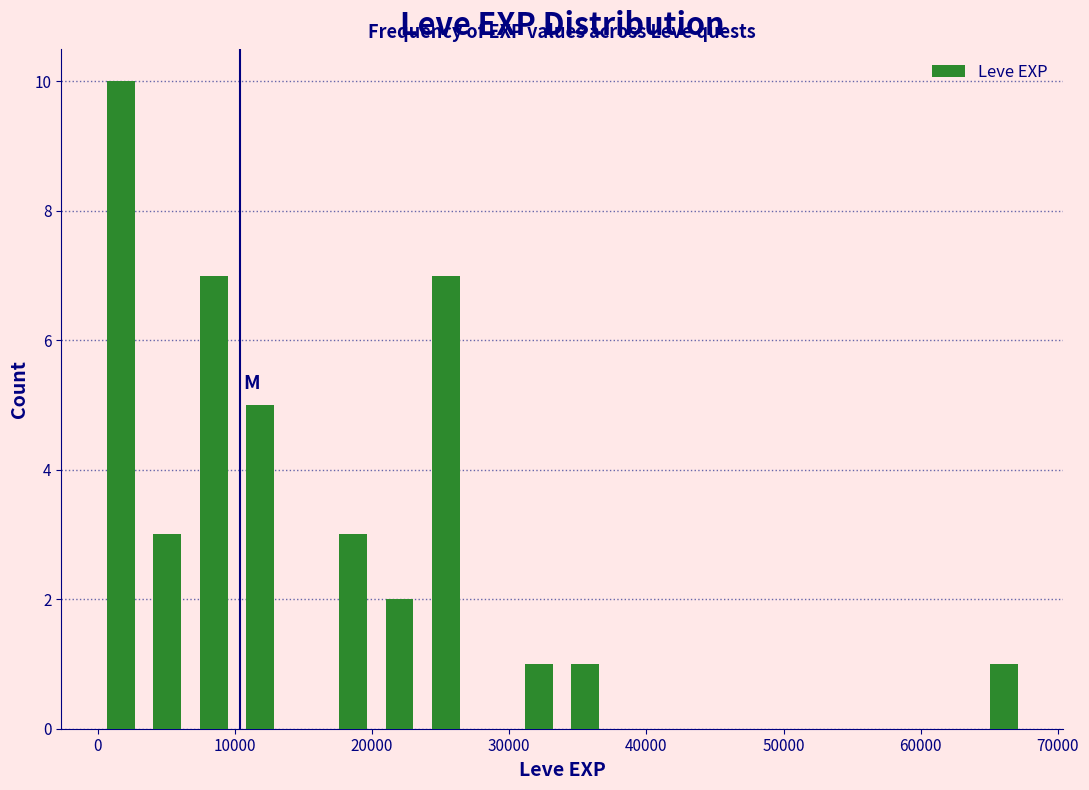

Read against the x-axis, roughly where is the centre of the tallest bar?

2000